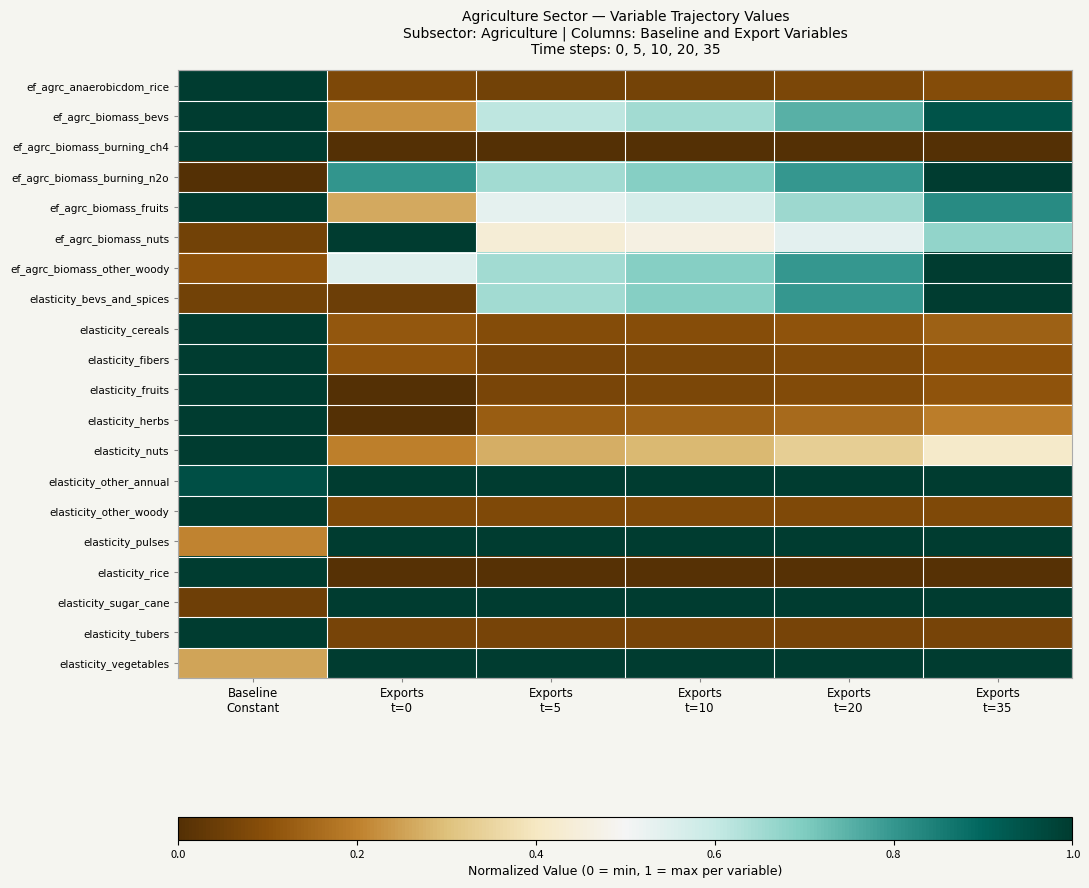

At which category is the sum across all series the highest?

Baseline
Constant